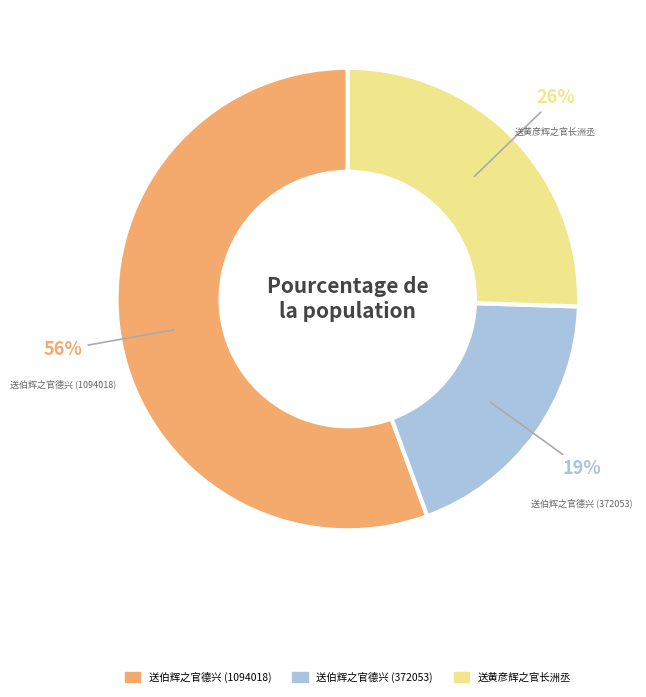

Is the sum of 送黄彦辉之官长洲丞 and 送伯辉之官德兴 (1094018) greater than half?

Yes